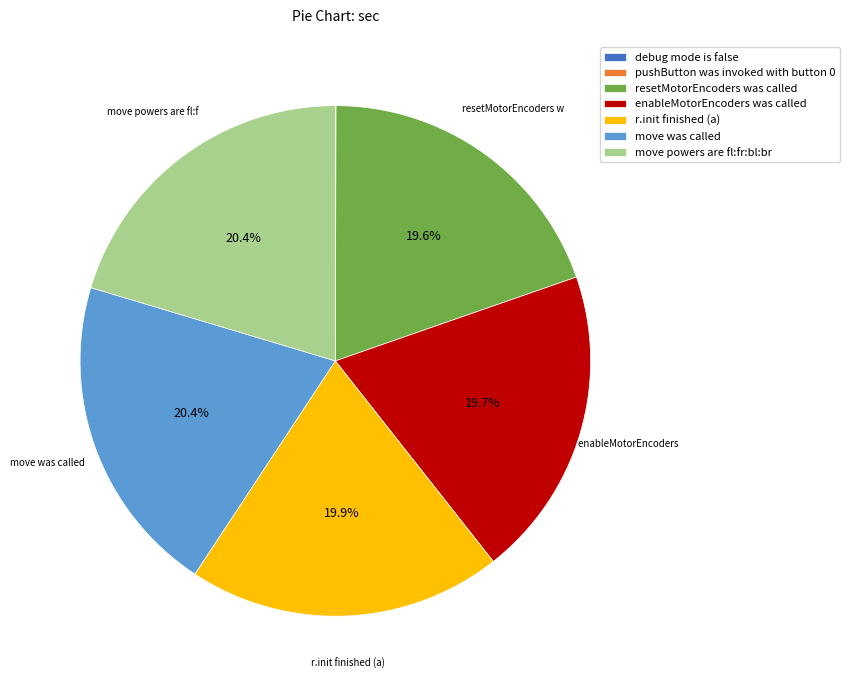

To the nearest percent, what is the difference between the largest and smallest slice percentages?

20%